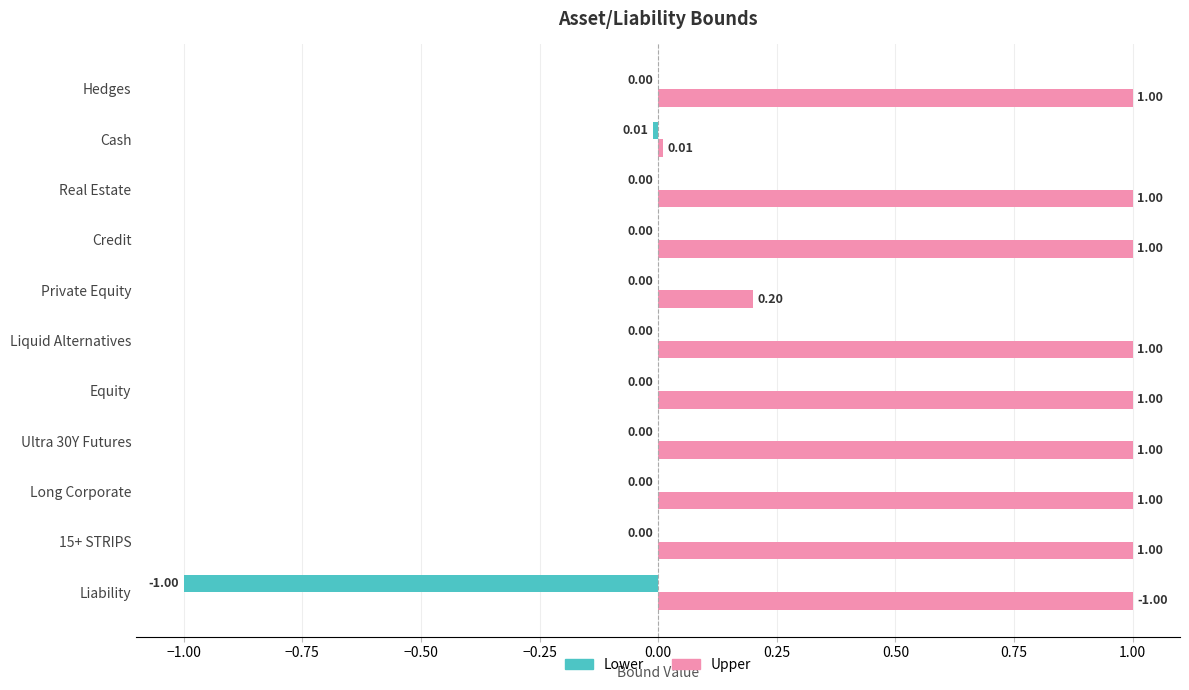

Which series has the largest total across all categories?

Upper